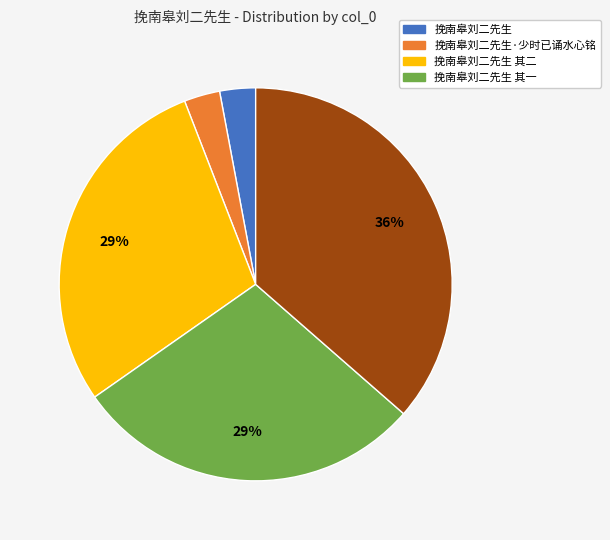

Does any single category account for the majority?

No